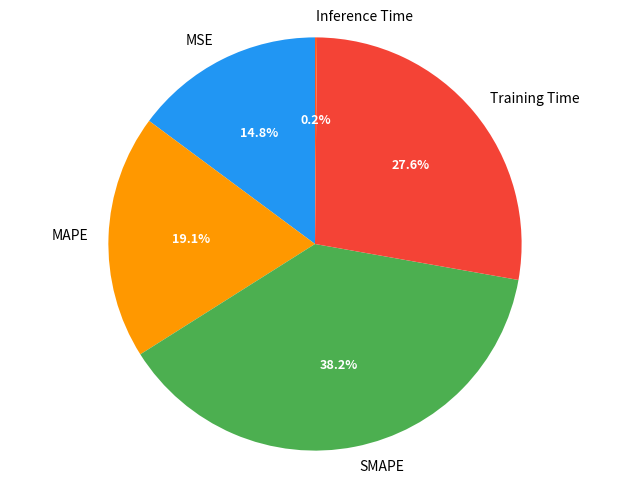

Is there a majority slice in this chart?

No